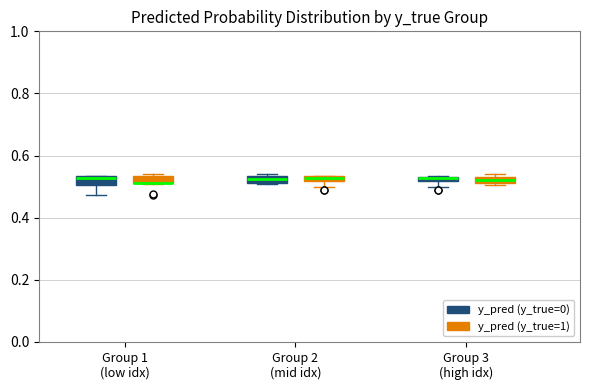

Where is the upper edge of the box for Group 3 (high idx) (y_pred (y_true=0)) on the y-axis? The values are not printed on the chart, so give them approximately, as read against the axis.

0.54